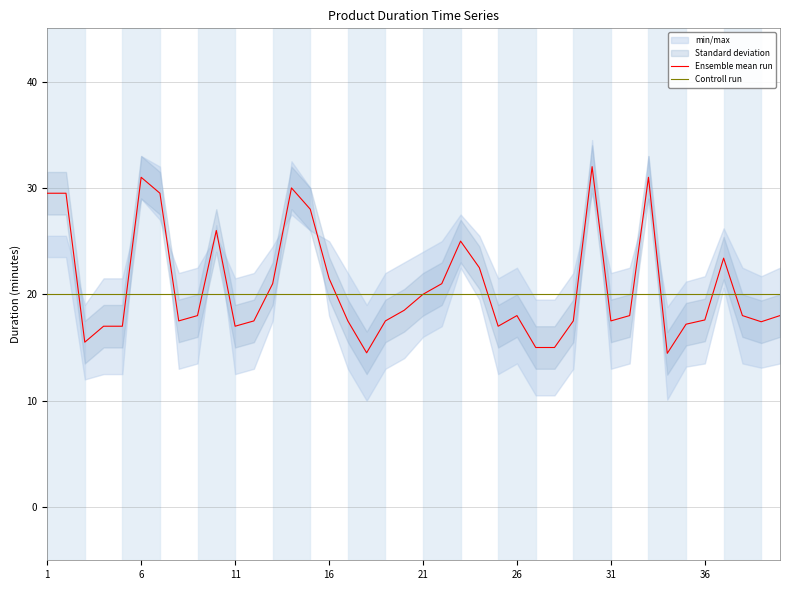

After their last crossing, which series has the higher values: Ensemble mean run or Controll run?

Controll run